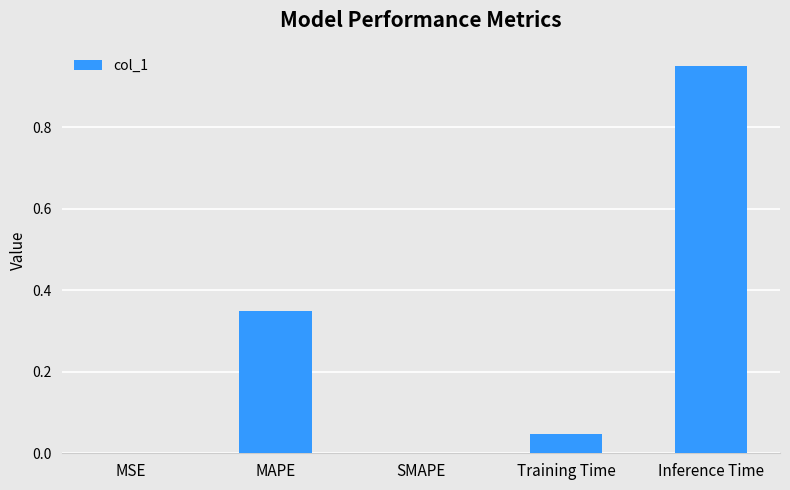

Which category has the highest value across all series?

Inference Time